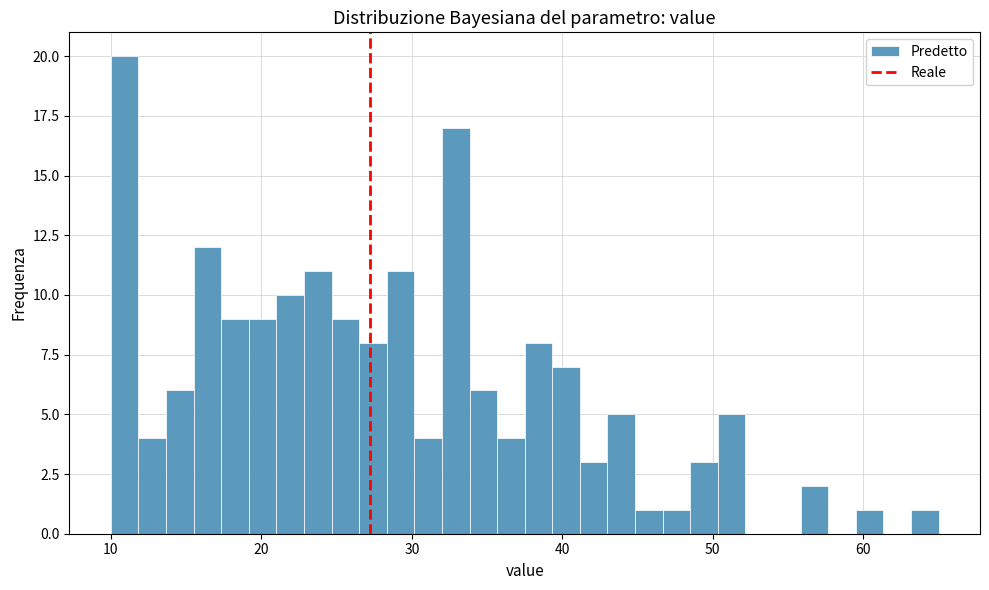

Read against the x-axis, roughly where is the centre of the tallest bar?

11